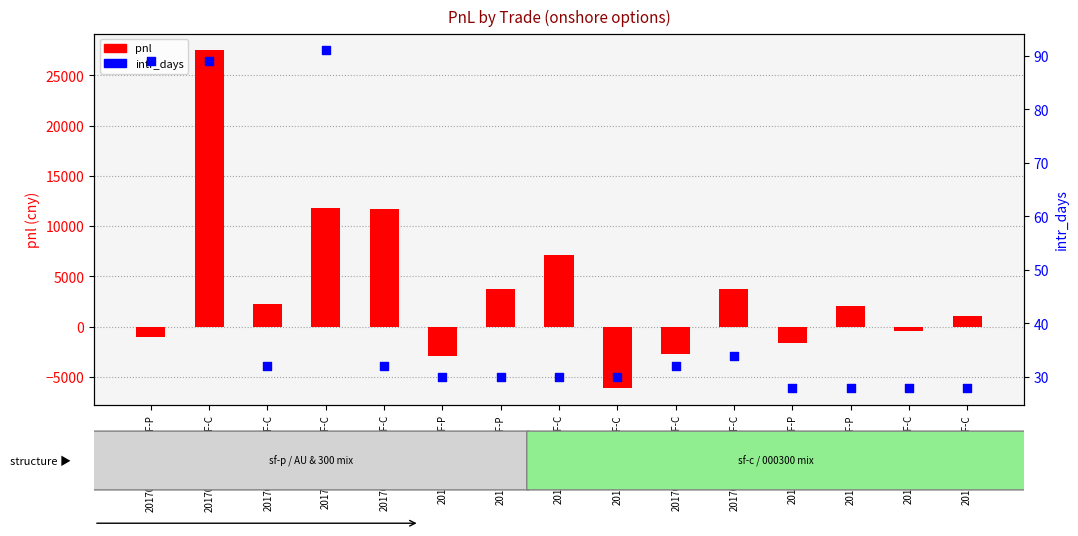

Which series has the widest spread of Y values?

pnl